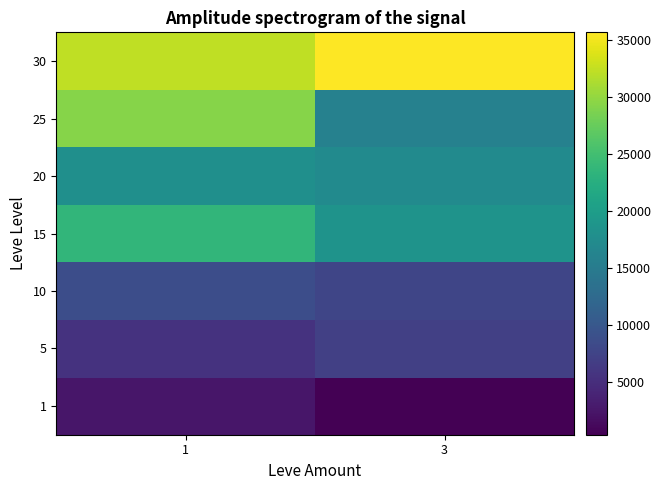

List the series in order of their peak value, lowest first.

1, 5, 10, 20, 15, 25, 30